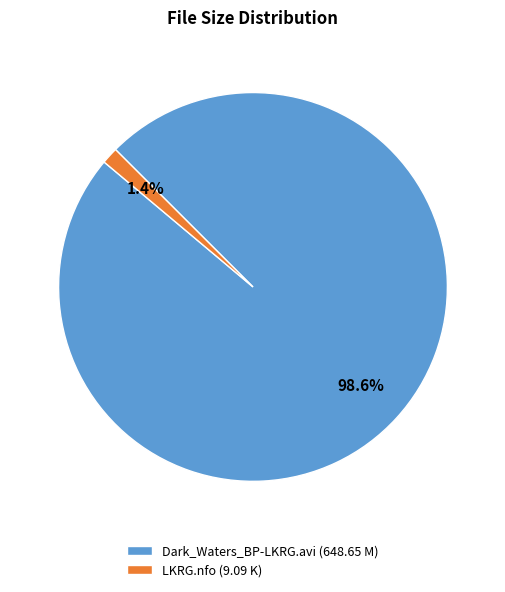

How many segments does this pie chart have?

2